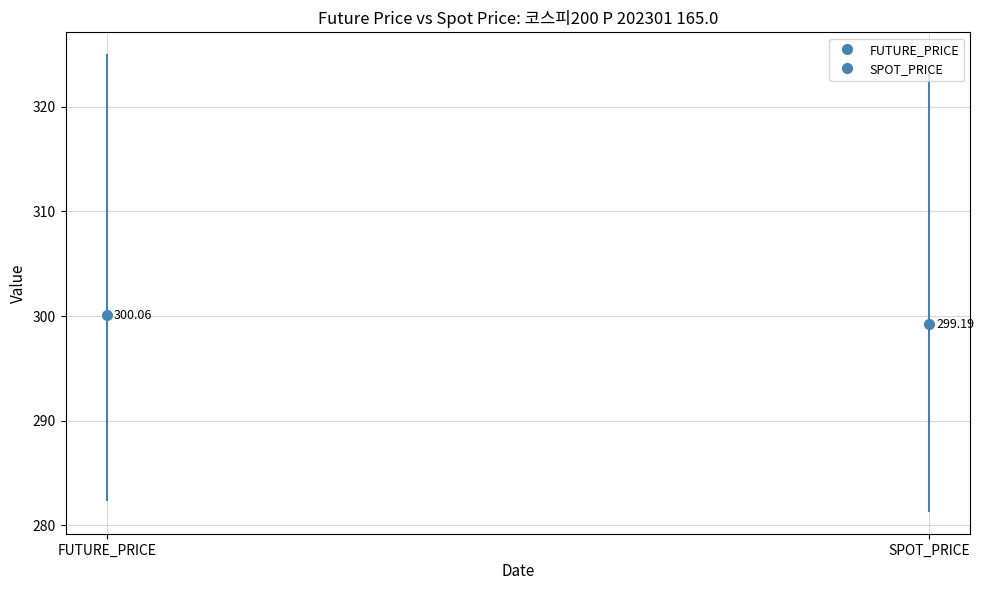

Which series ends up on top after the final intersection of SPOT_PRICE and FUTURE_PRICE?

FUTURE_PRICE